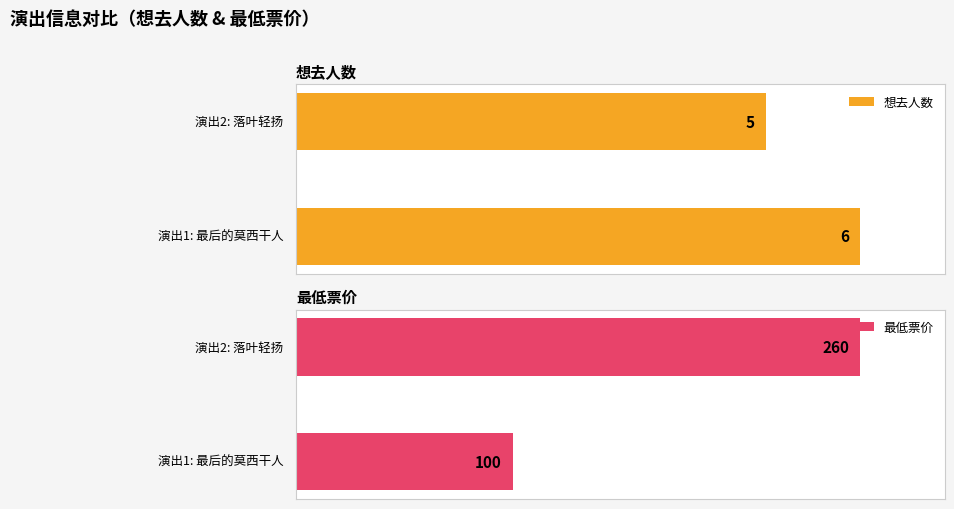

Which has a higher value, 南宁·井草圣二 2024《落叶轻扬》指弹吉他音乐会 or 南宁·《最后的莫西干人——亚历桑德罗&丛林回响乐队印第安音乐品鉴会》?

南宁·《最后的莫西干人——亚历桑德罗&丛林回响乐队印第安音乐品鉴会》